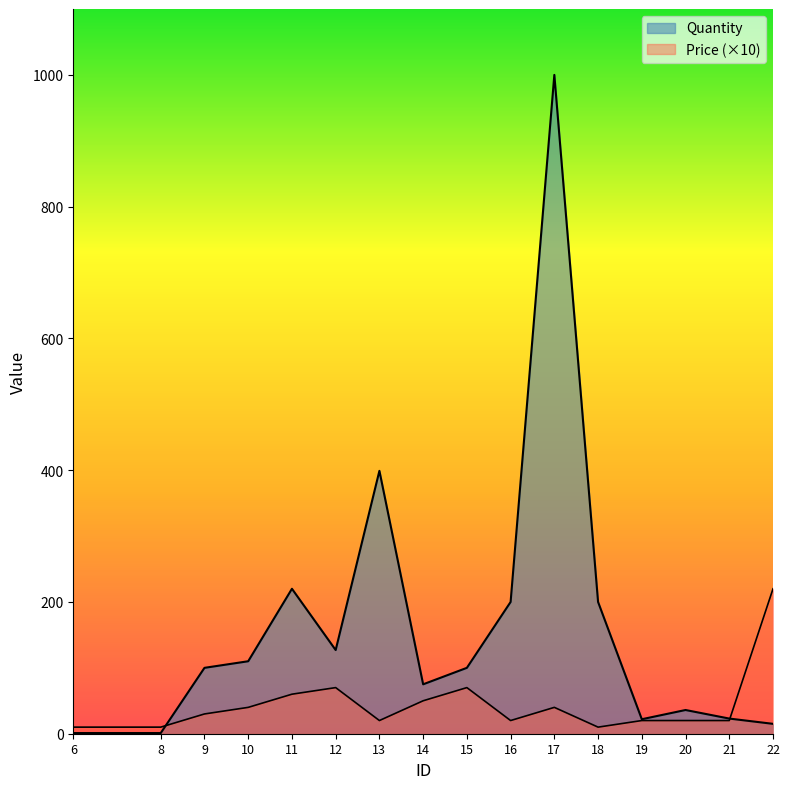

Which category has the highest value across all series?

17